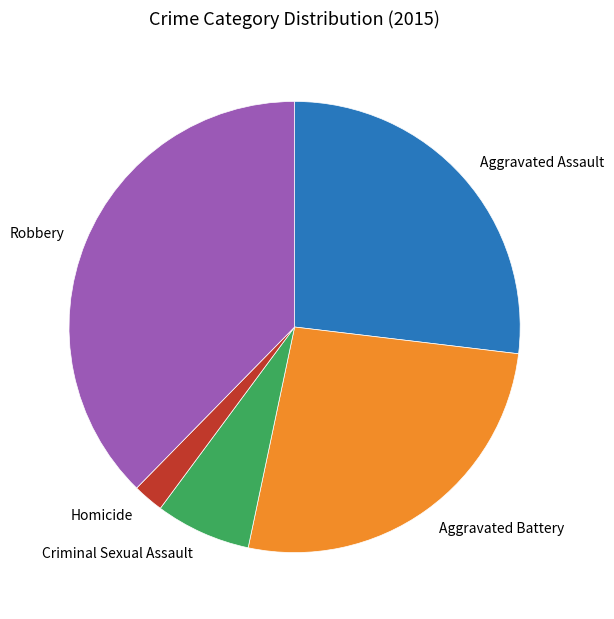

Which category has the smallest portion of the pie?

Homicide